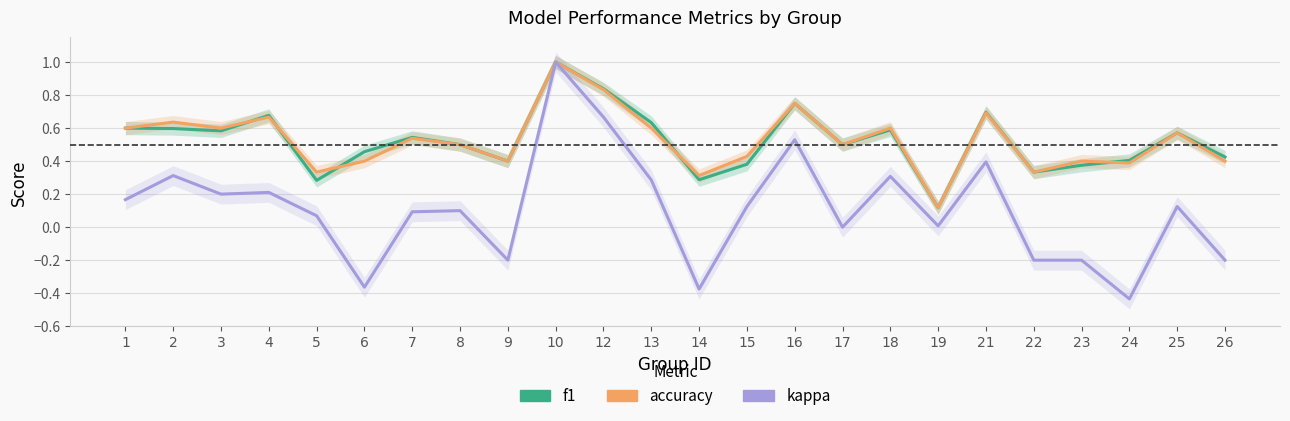

Where is the first local maximum for accuracy?

2